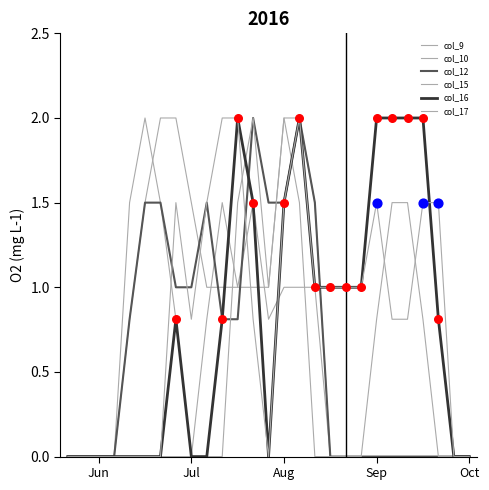

How many lines are shown in the chart?

6